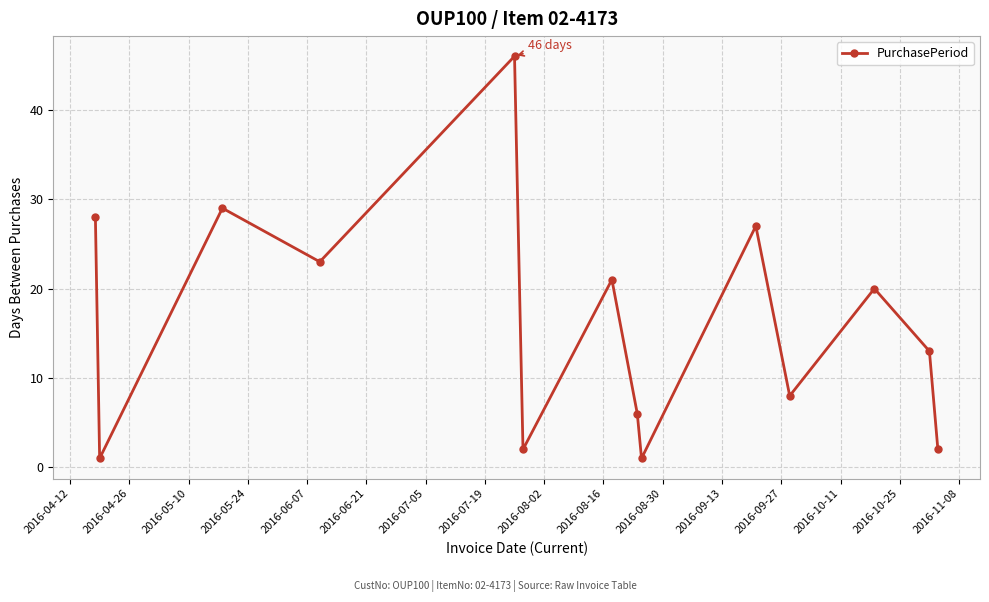

What is the maximum value shown in the chart?

46